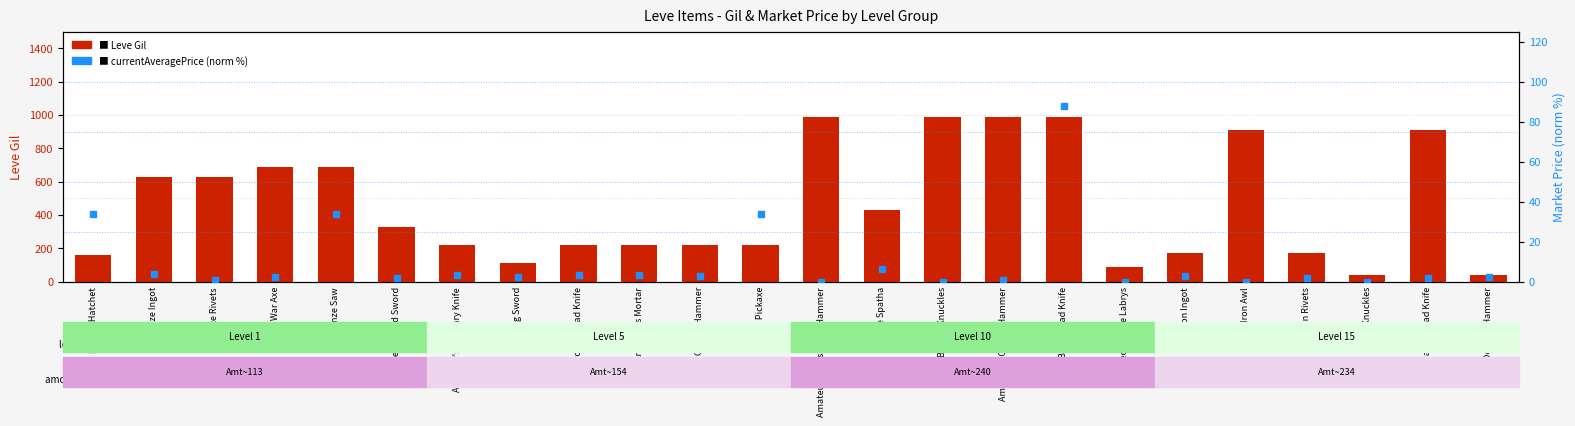

How many values in the Leve Gil series exceed 330?

11